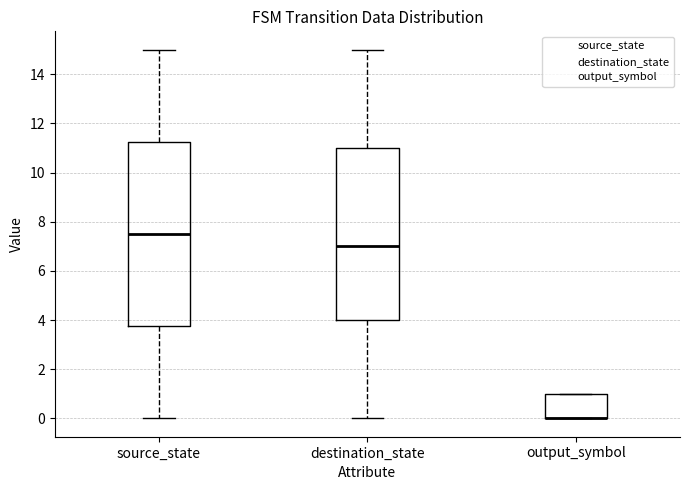

Which box is the tallest, from its lower edge to its upper edge?

source_state